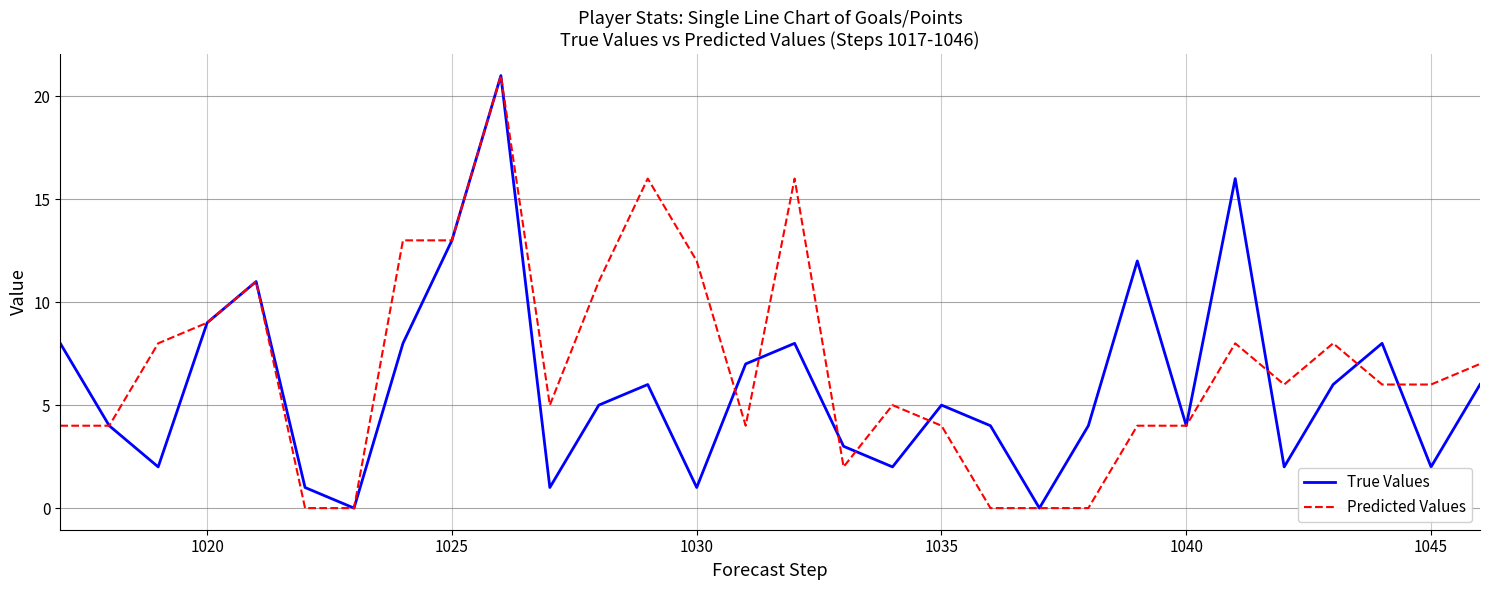

After their last crossing, which series has the higher values: Predicted Values or True Values?

Predicted Values